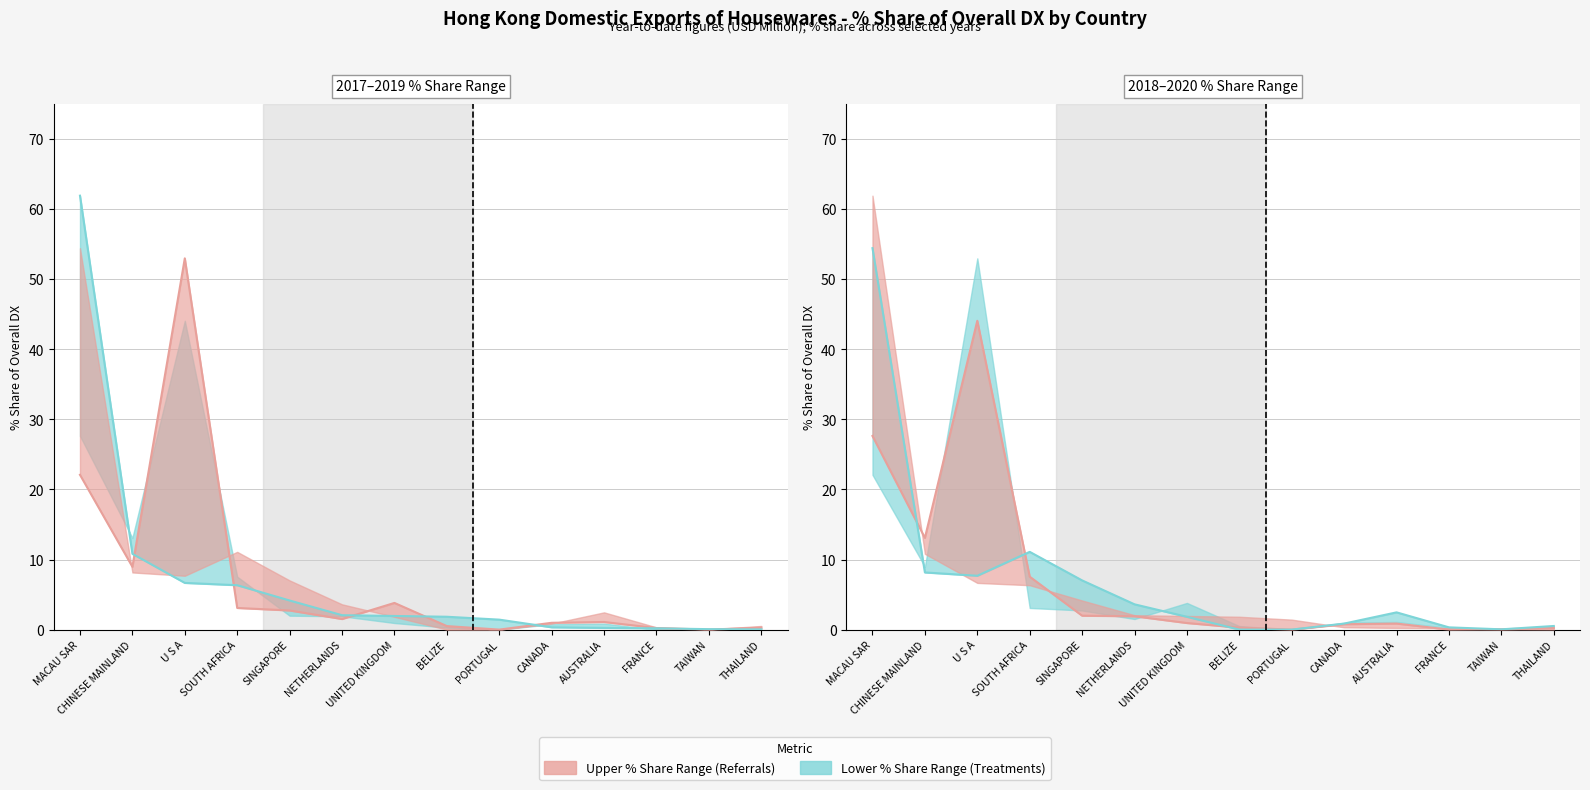

In 2020 % Share, how many points are lower than both neighbors (excluding endpoints)?

2